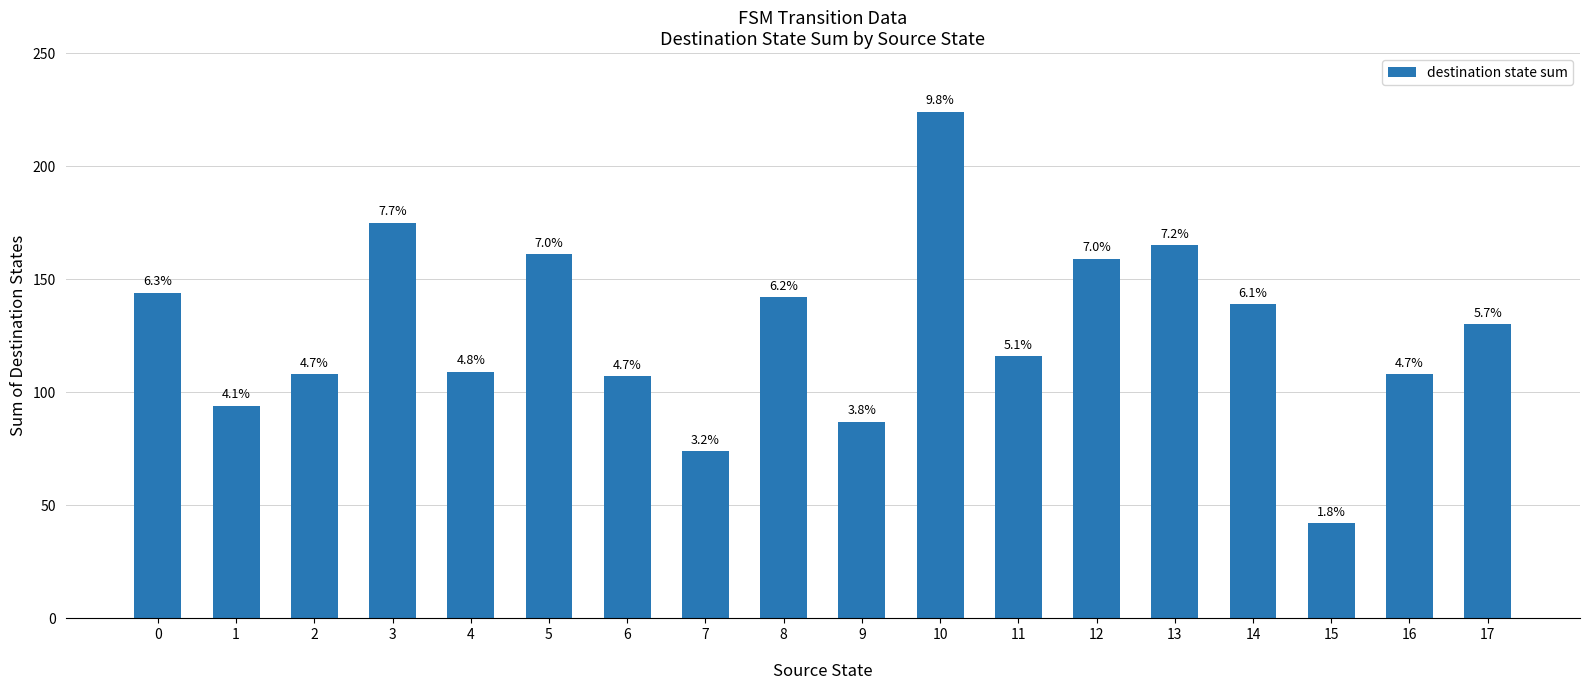

How many bars are there in total?

18